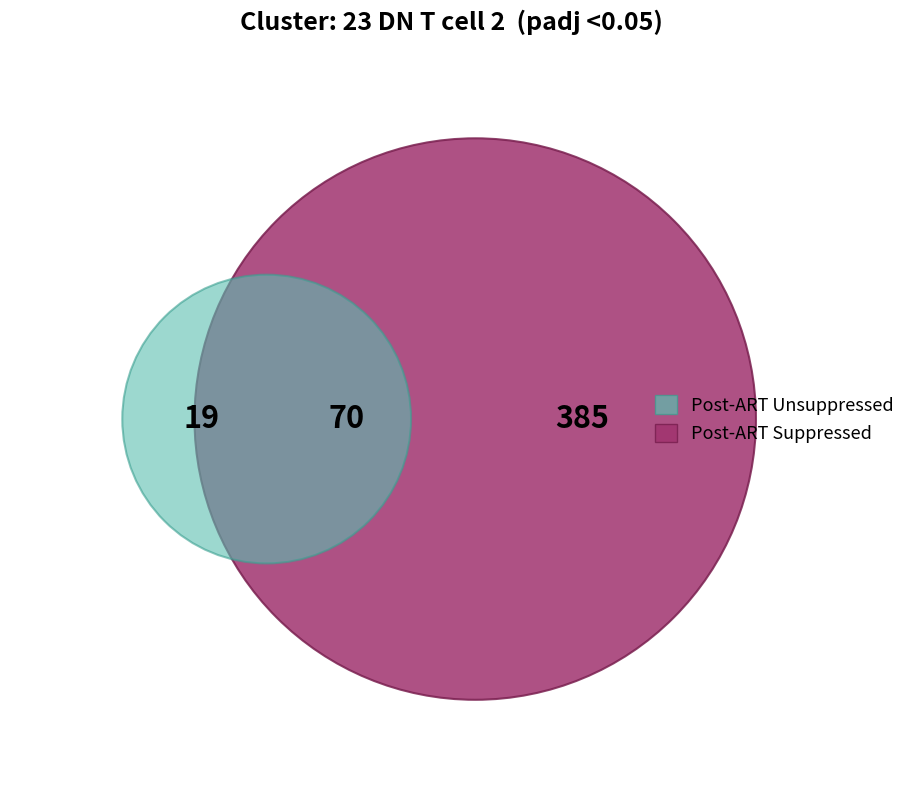

True or false: 13 accounts for 10% of the total.

False